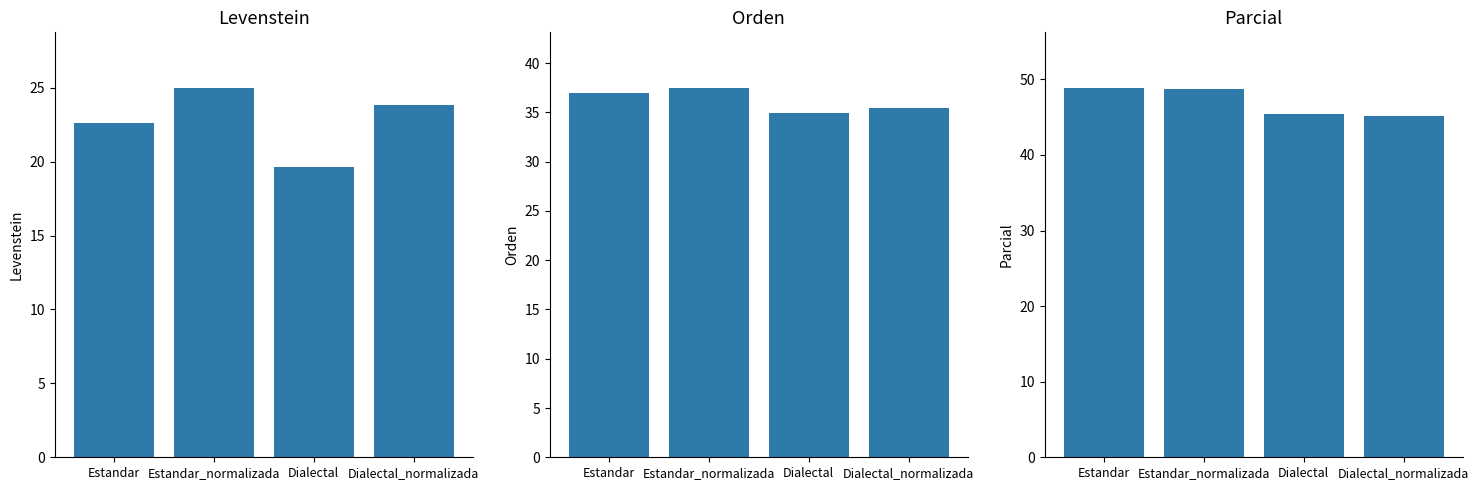

What are all the series names shown in the legend?

Levenstein, Orden, Parcial